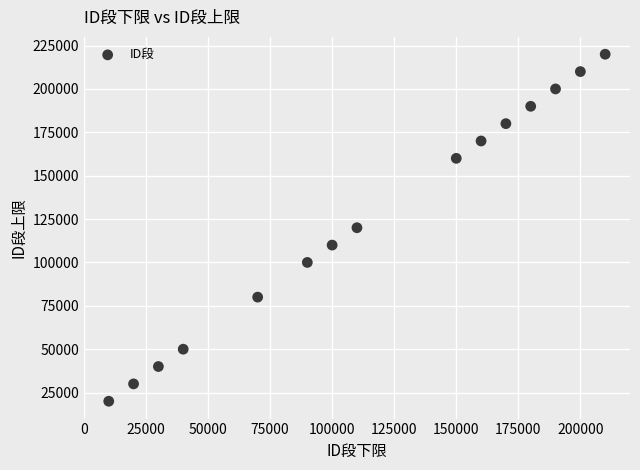

What is the range of X values (max minus min)?

200000